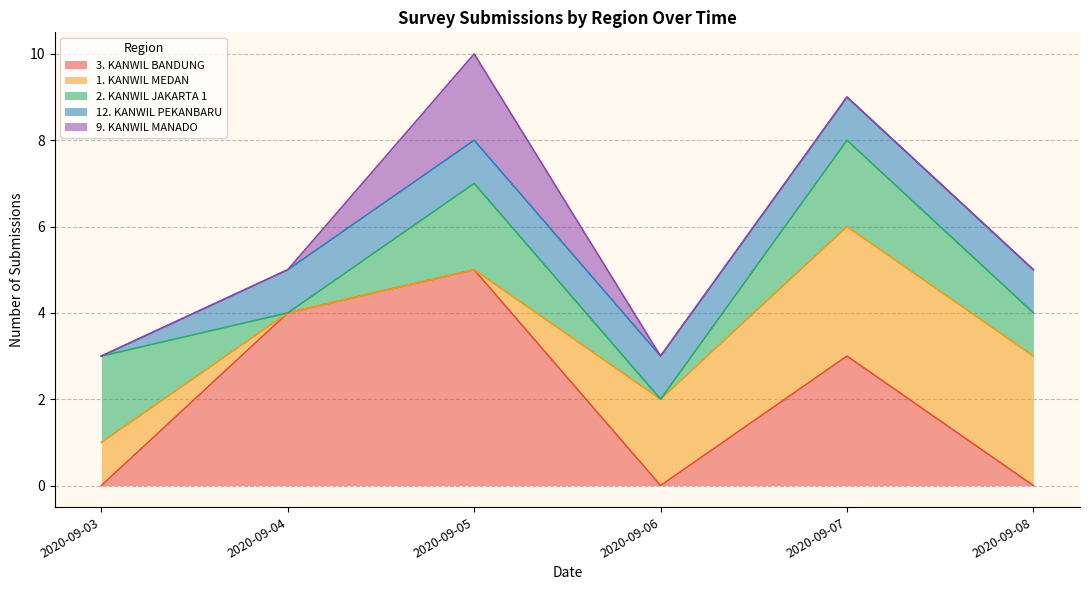

True or false: 3. KANWIL BANDUNG has a value of 5 at 2020-09-05.

True